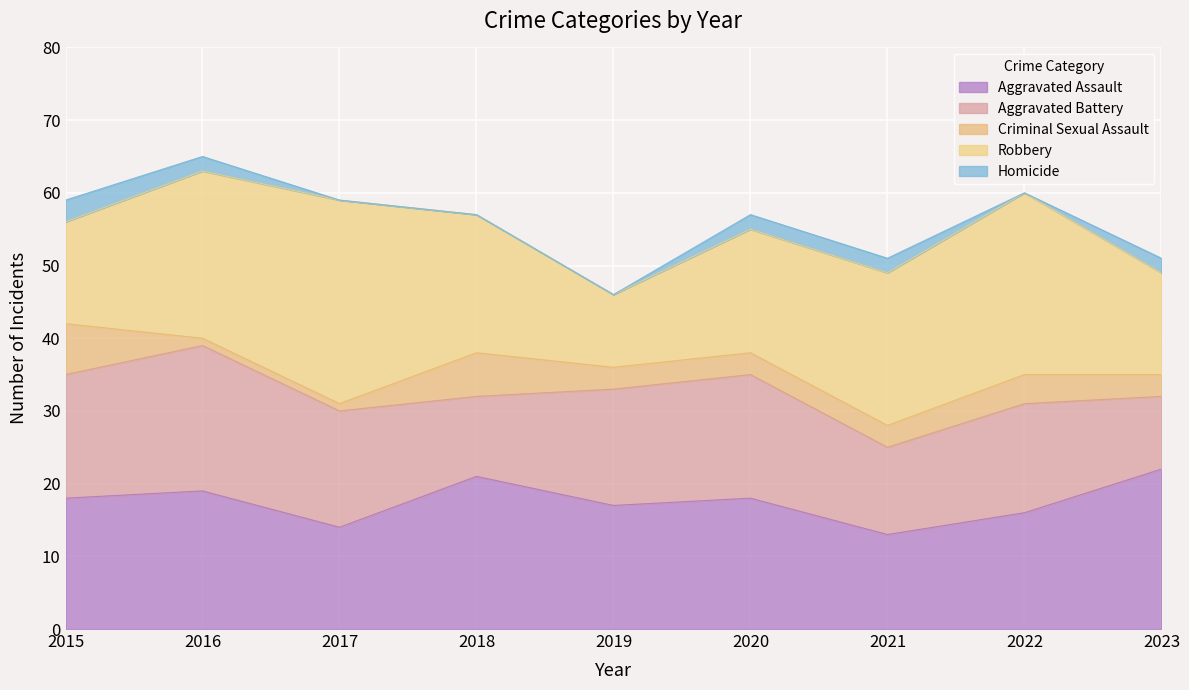

Reading left to right, what are all the values shown in this chart?

Aggravated Assault: 2015=18	2016=19	2017=14	2018=21	2019=17	2020=18	2021=13	2022=16	2023=22
Aggravated Battery: 2015=17	2016=20	2017=16	2018=11	2019=16	2020=17	2021=12	2022=15	2023=10
Criminal Sexual Assault: 2015=7	2016=1	2017=1	2018=6	2019=3	2020=3	2021=3	2022=4	2023=3
Robbery: 2015=14	2016=23	2017=28	2018=19	2019=10	2020=17	2021=21	2022=25	2023=14
Homicide: 2015=3	2016=2	2017=0	2018=0	2019=0	2020=2	2021=2	2022=0	2023=2